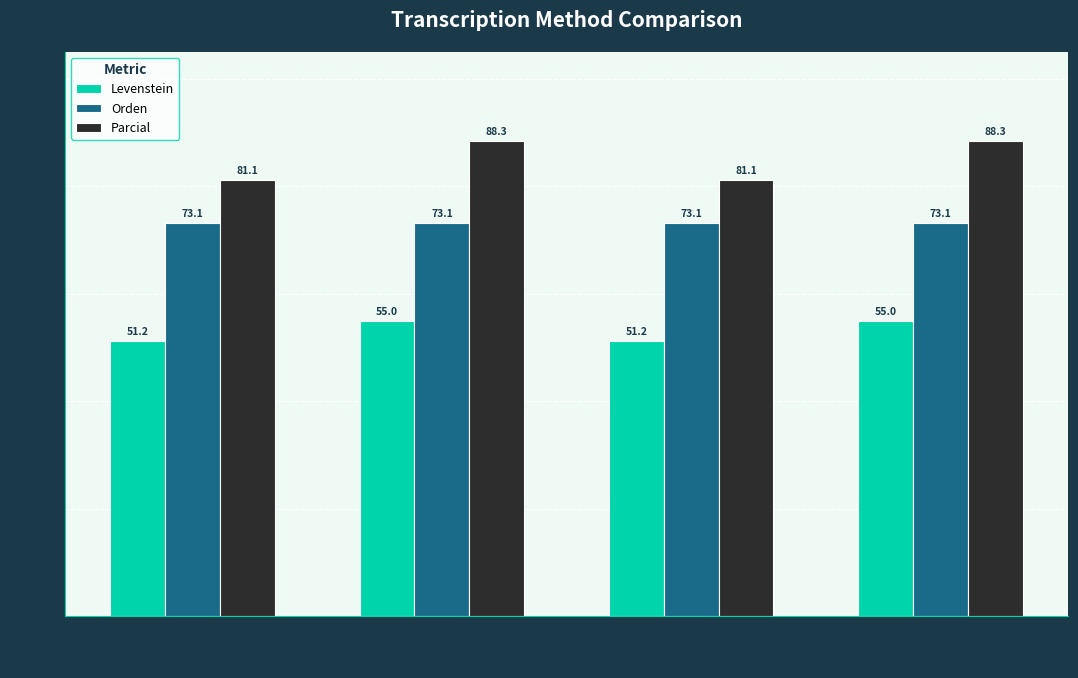

What is the value of the Levenstein bar at the 4th from the left?

55.0